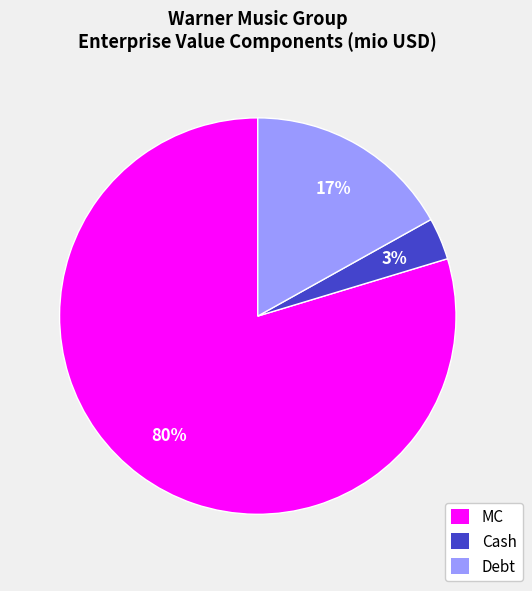

Combined, do Cash and Debt account for over 50%?

No